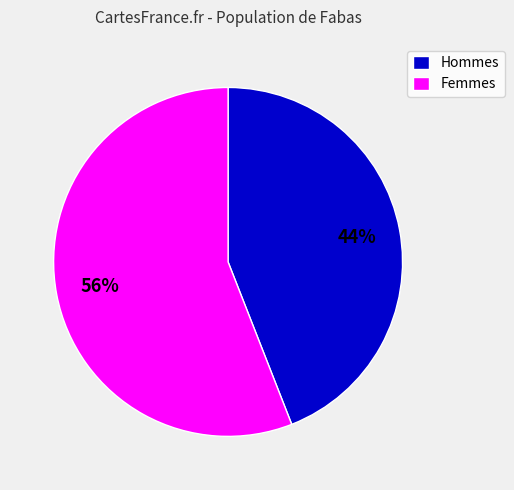

Is the sum of Hommes and Femmes greater than half?

Yes